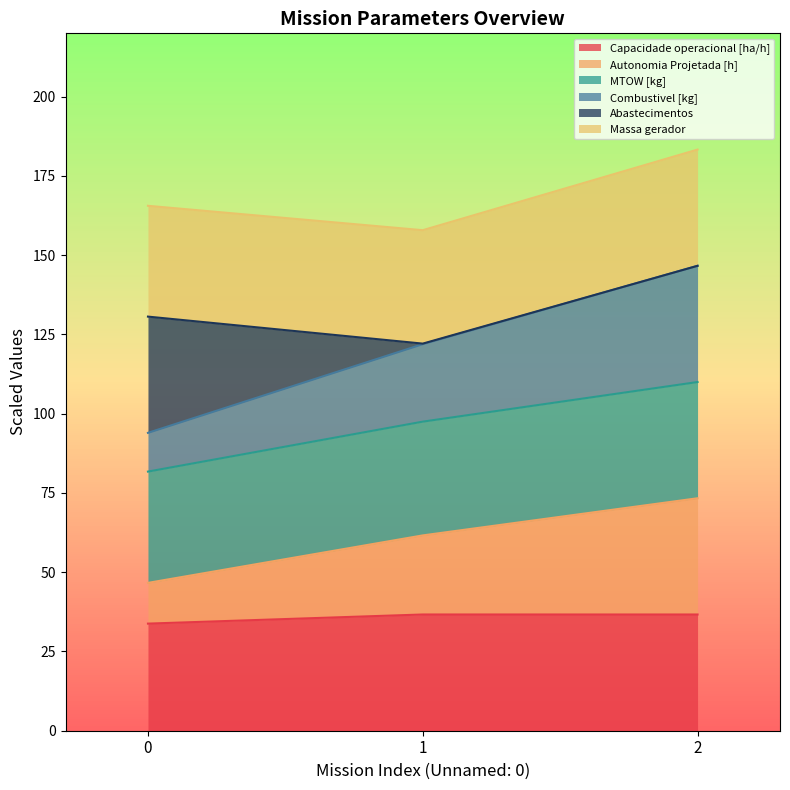

The value of Capacidade operacional [ha/h] at 1 is 23.6. True or false?

False